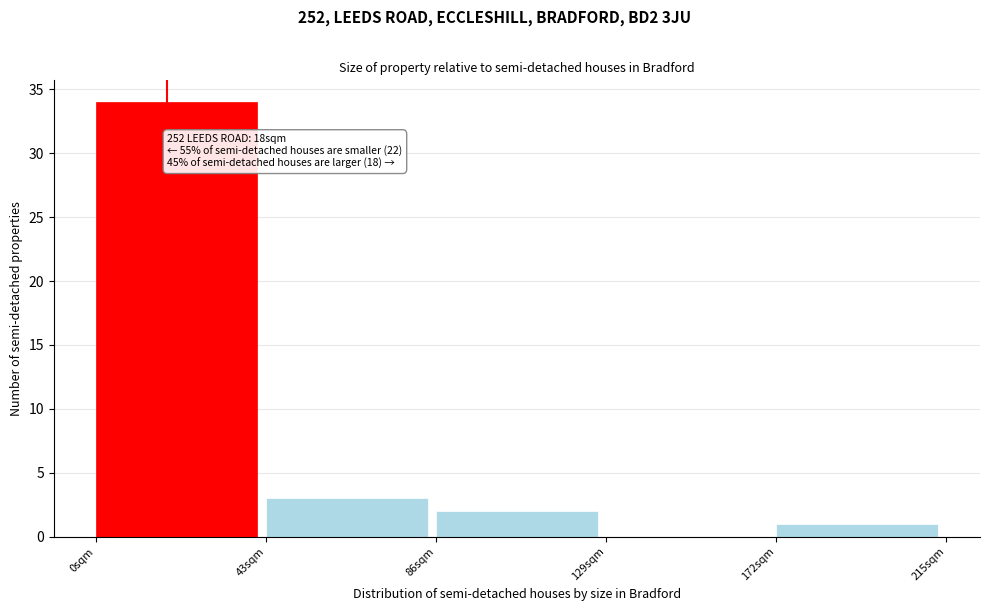

Which range on the x-axis has the tallest bar?

0 to 43